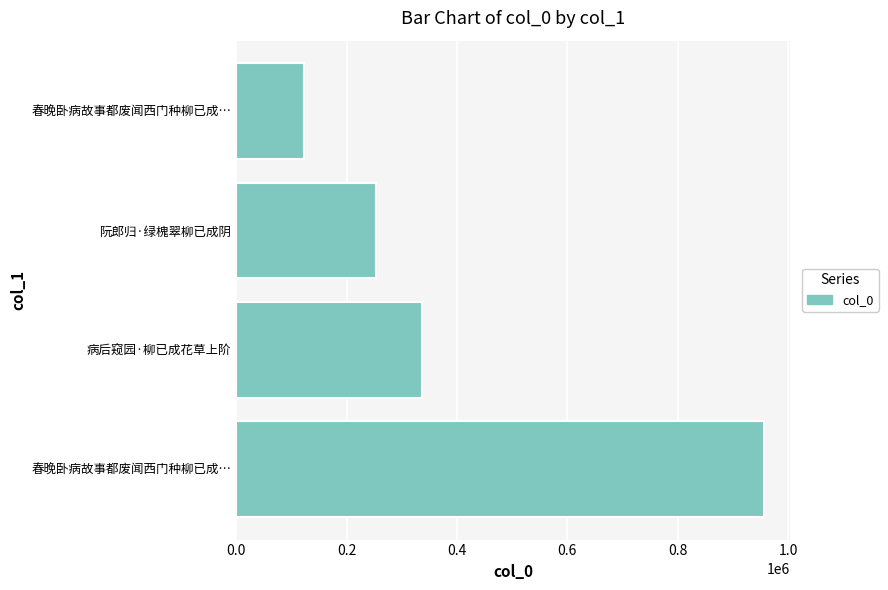

What is the average value?

417040